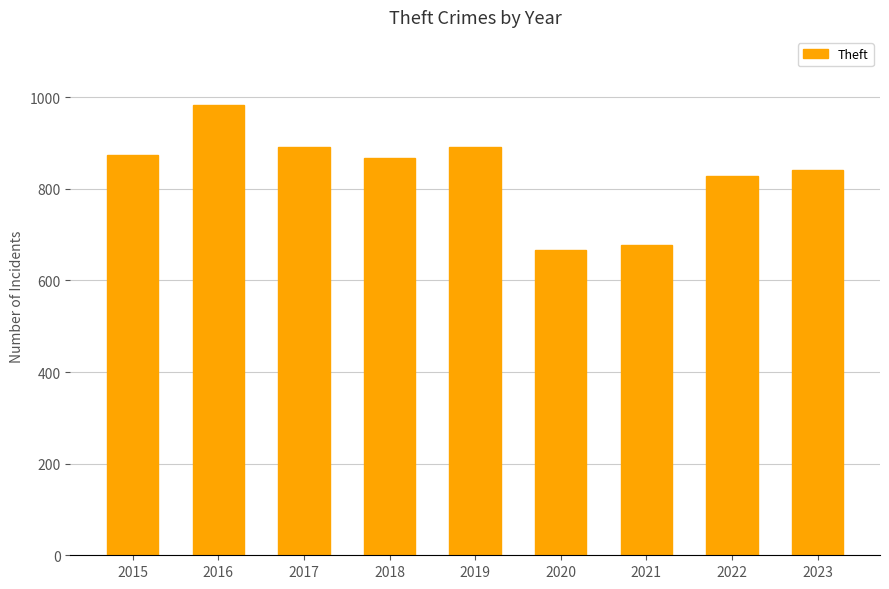

At which category does the chart reach its minimum across all series?

2020